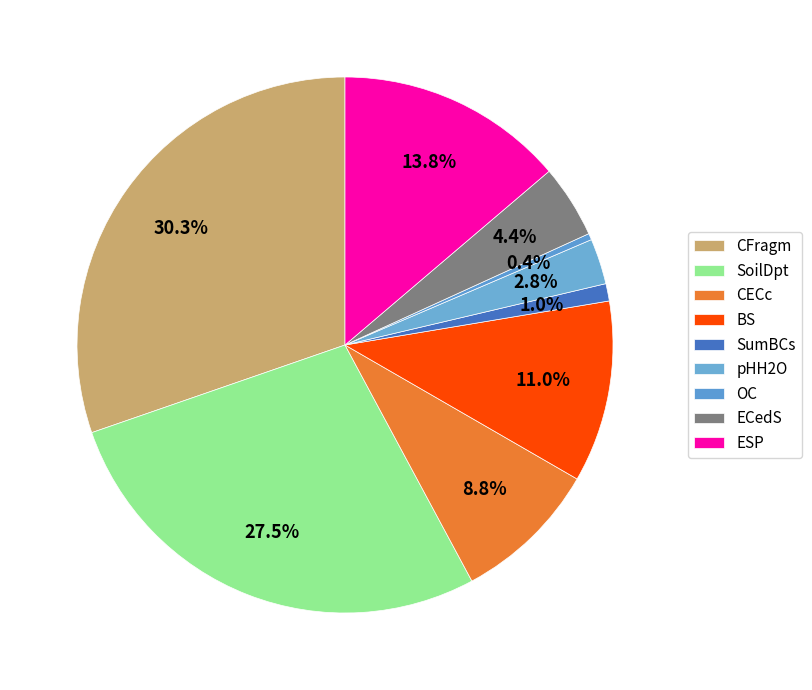

Is the sum of OC and CFragm greater than half?

No